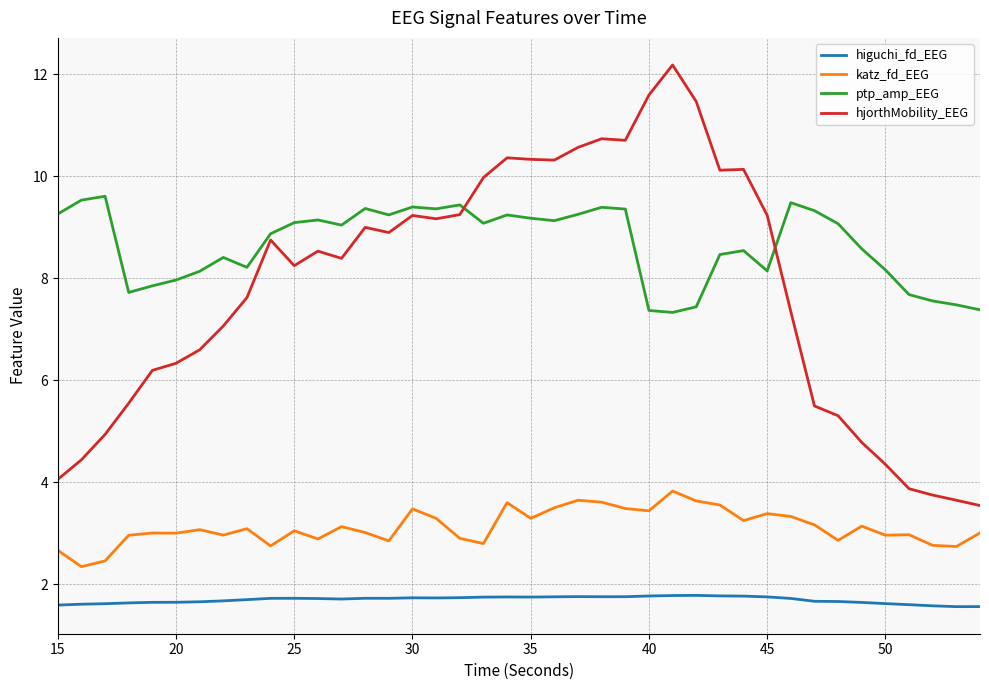

List the series in order of their peak value, lowest first.

higuchi_fd_EEG, katz_fd_EEG, ptp_amp_EEG, hjorthMobility_EEG